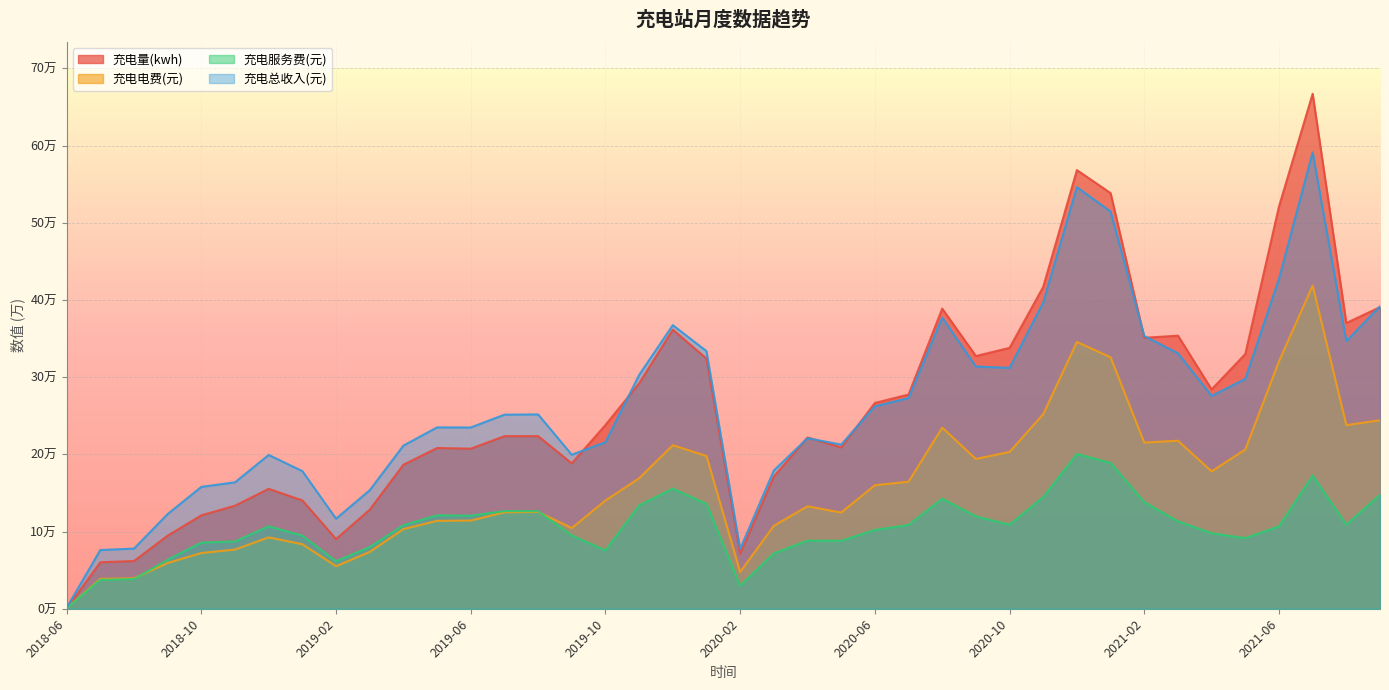

At which category is the sum across all series the highest?

2021-07